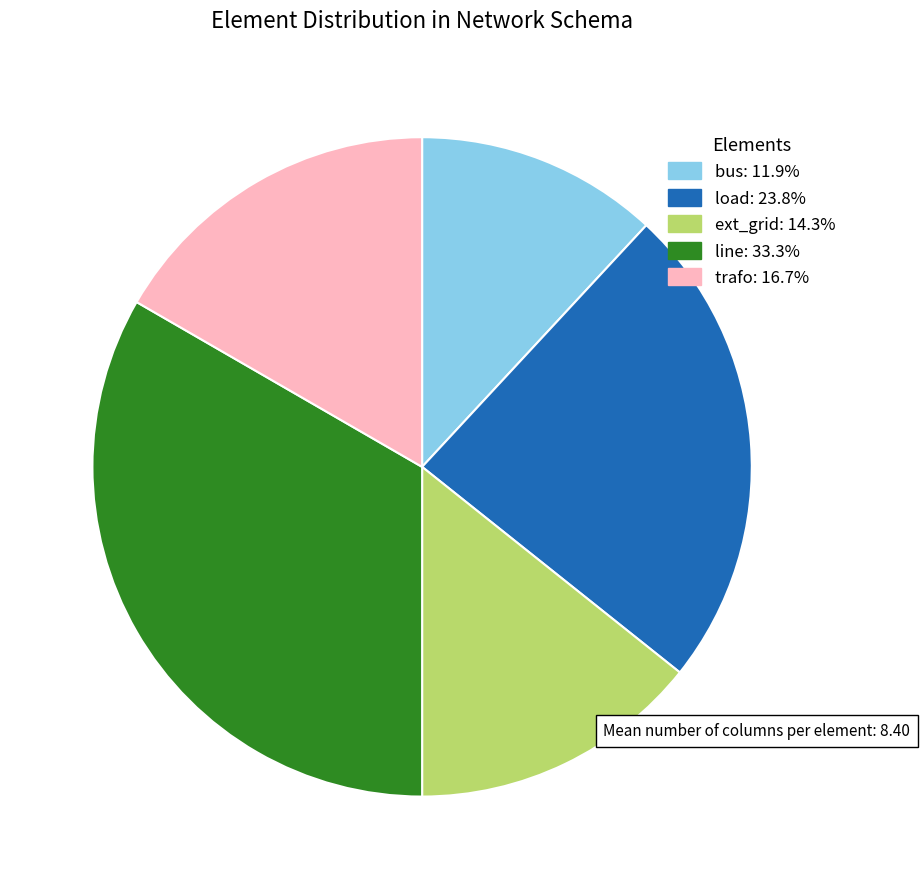

Is there any slice that represents more than half of the pie?

No